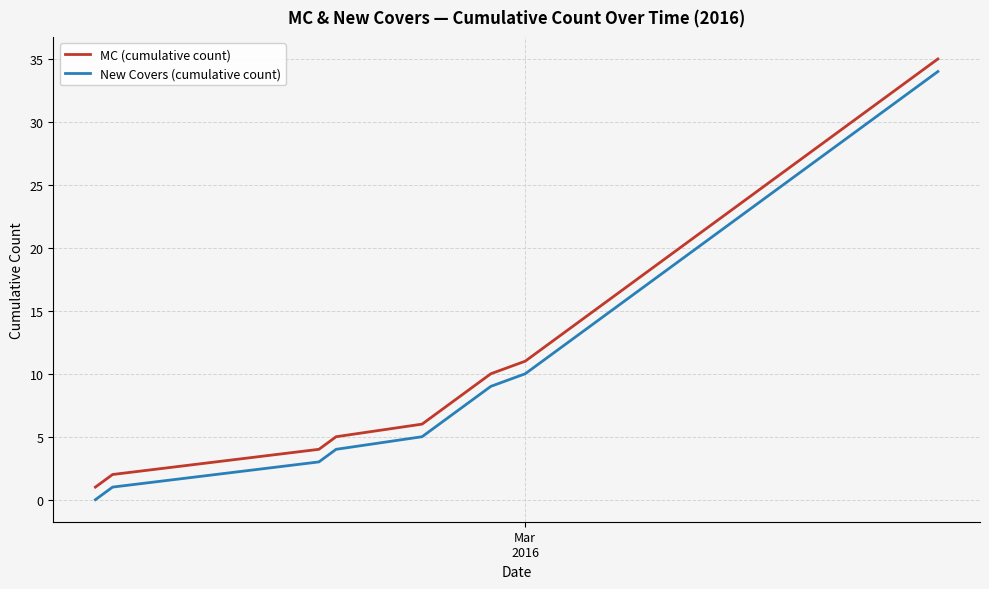

True or false: New Covers (cumulative count) and MC (cumulative count) intersect in this chart.

False